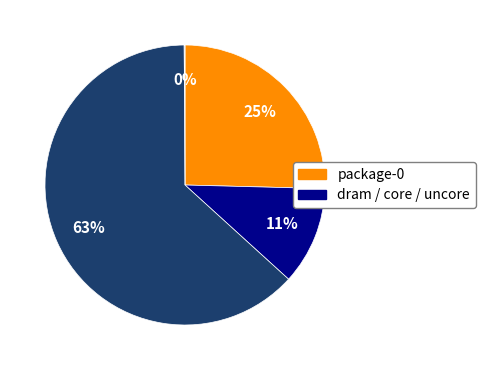

To the nearest percent, what is the average slice percentage?

25%